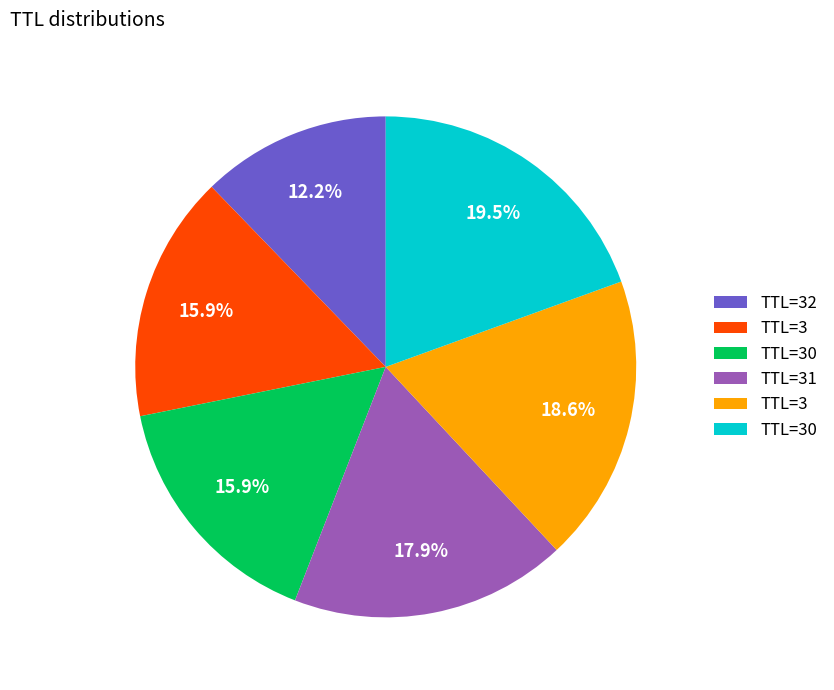

Is there any slice that represents more than half of the pie?

No